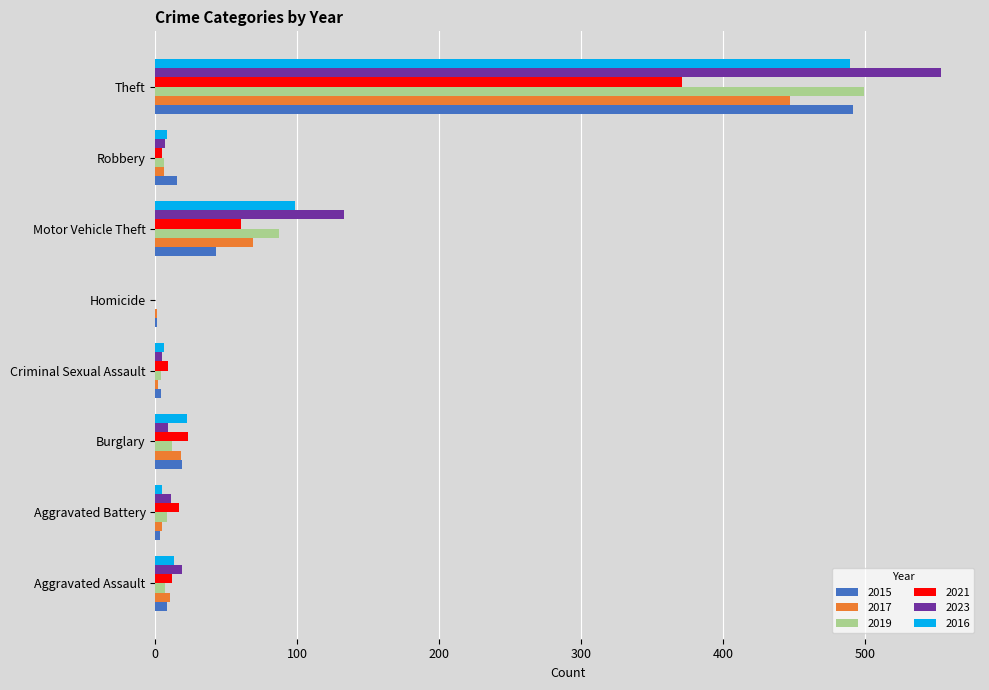

What is the spread (max minus min) of values at Burglary?

14